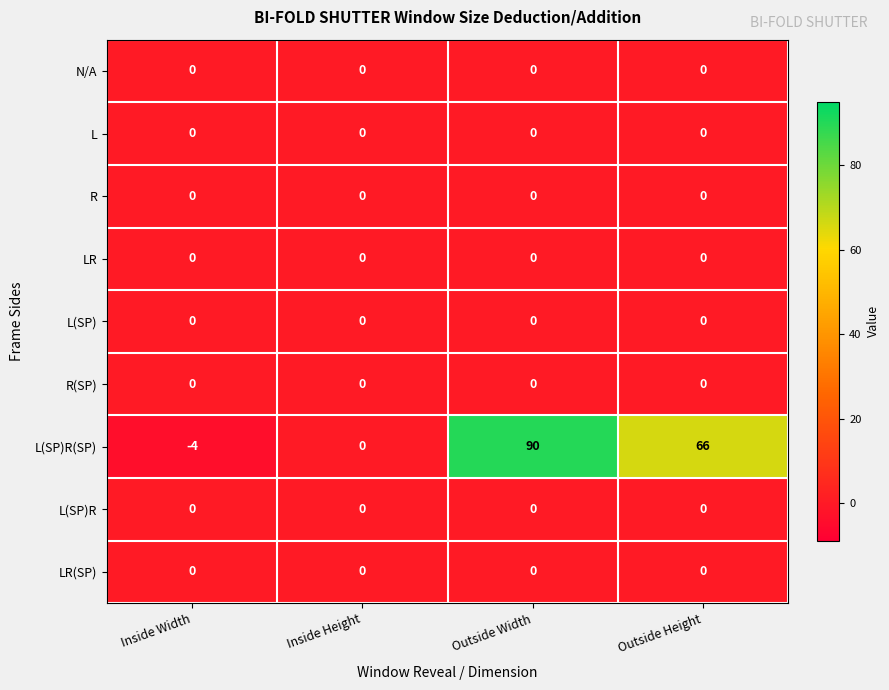

The L series shows 0 at Outside Width. True or false?

True